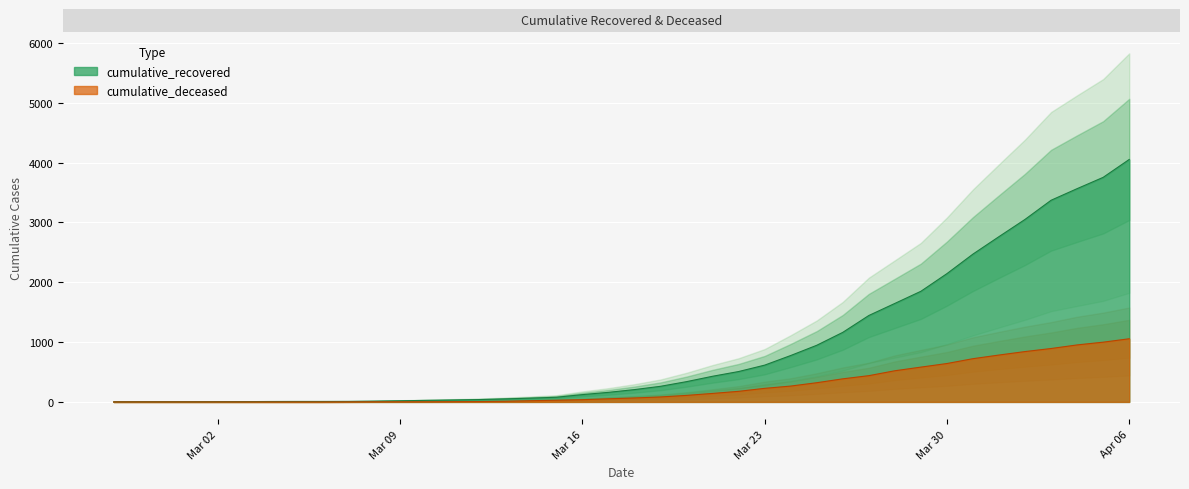

At which label does cumulative_recovered reach its peak?

Apr 06